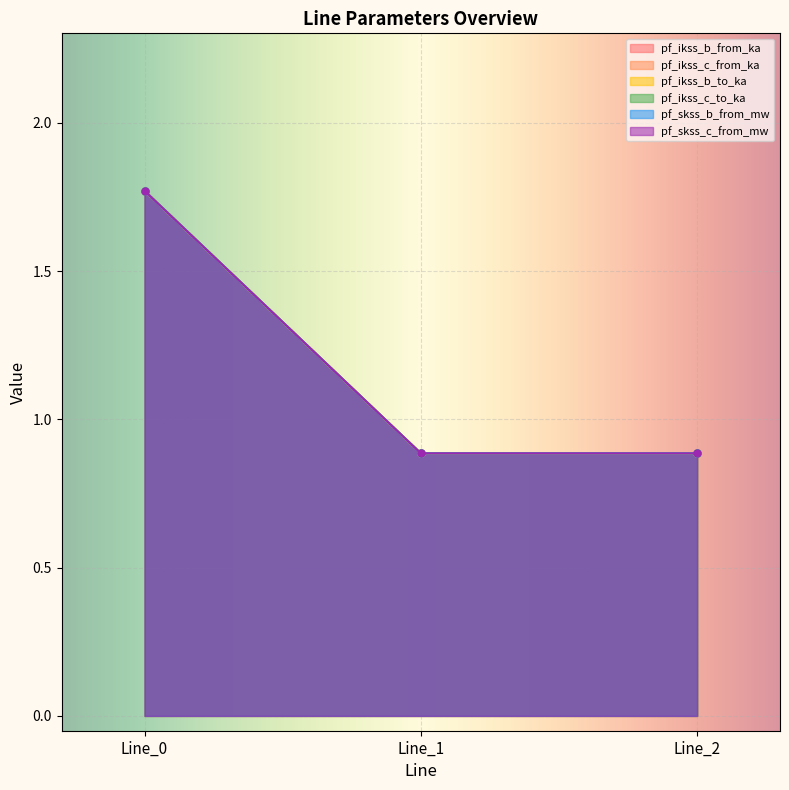

Count the pf_ikss_c_to_ka values in the range 0 to 1.

2